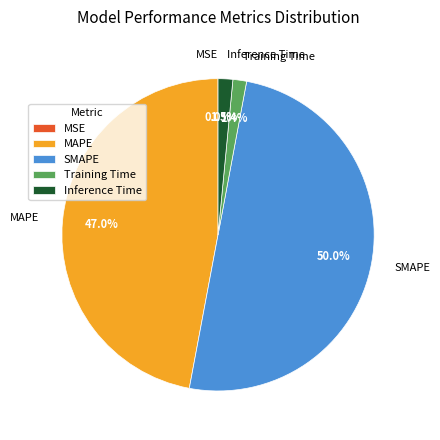

What percentage is NOT represented by Training Time?

98.6%